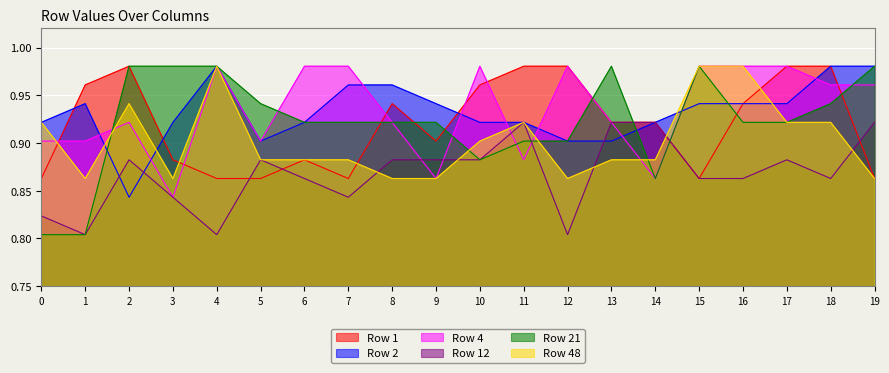

Reading right to left, what are all the values shown in this chart?

Row 1: 19=0.9	18=1.0	17=1.0	16=0.9	15=0.9	14=0.9	13=0.9	12=1.0	11=1.0	10=1.0	9=0.9	8=0.9	7=0.9	6=0.9	5=0.9	4=0.9	3=0.9	2=1.0	1=1.0	0=0.9
Row 2: 19=1.0	18=1.0	17=0.9	16=0.9	15=0.9	14=0.9	13=0.9	12=0.9	11=0.9	10=0.9	9=0.9	8=1.0	7=1.0	6=0.9	5=0.9	4=1.0	3=0.9	2=0.8	1=0.9	0=0.9
Row 4: 19=1.0	18=1.0	17=1.0	16=1.0	15=1.0	14=0.9	13=0.9	12=1.0	11=0.9	10=1.0	9=0.9	8=0.9	7=1.0	6=1.0	5=0.9	4=1.0	3=0.8	2=0.9	1=0.9	0=0.9
Row 12: 19=0.9	18=0.9	17=0.9	16=0.9	15=0.9	14=0.9	13=0.9	12=0.8	11=0.9	10=0.9	9=0.9	8=0.9	7=0.8	6=0.9	5=0.9	4=0.8	3=0.8	2=0.9	1=0.8	0=0.8
Row 21: 19=1.0	18=0.9	17=0.9	16=0.9	15=1.0	14=0.9	13=1.0	12=0.9	11=0.9	10=0.9	9=0.9	8=0.9	7=0.9	6=0.9	5=0.9	4=1.0	3=1.0	2=1.0	1=0.8	0=0.8
Row 48: 19=0.9	18=0.9	17=0.9	16=1.0	15=1.0	14=0.9	13=0.9	12=0.9	11=0.9	10=0.9	9=0.9	8=0.9	7=0.9	6=0.9	5=0.9	4=1.0	3=0.9	2=0.9	1=0.9	0=0.9